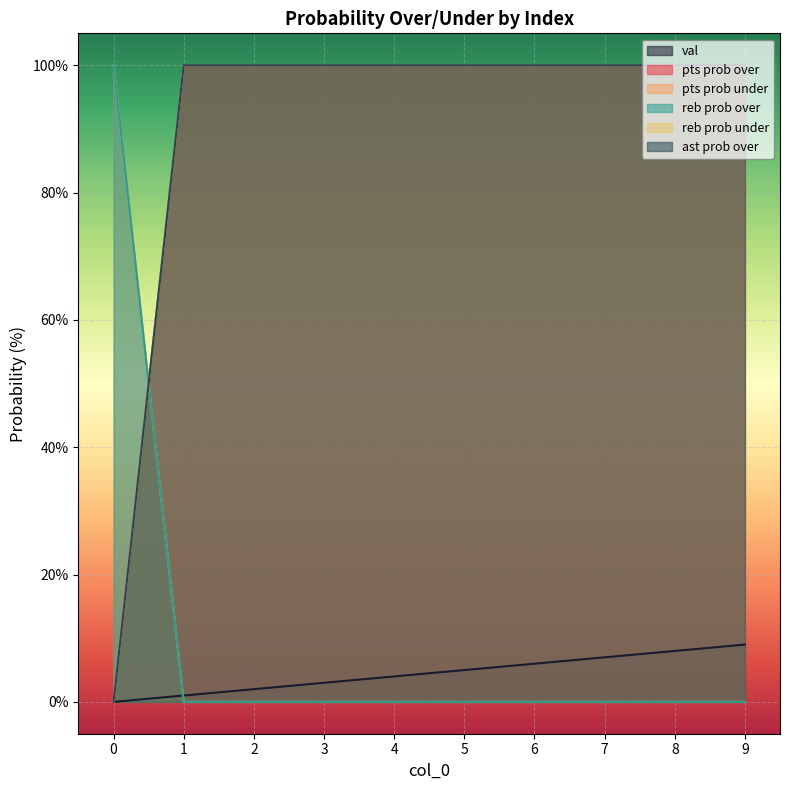

The ast prob over series shows 161 at 4. True or false?

False